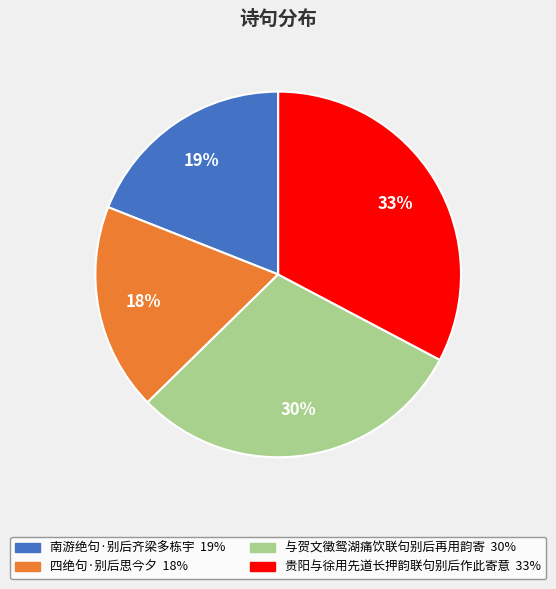

Is the sum of 贵阳与徐用先道长押韵联句别后作此寄意 and 南游绝句·别后齐梁多栋宇 greater than half?

Yes